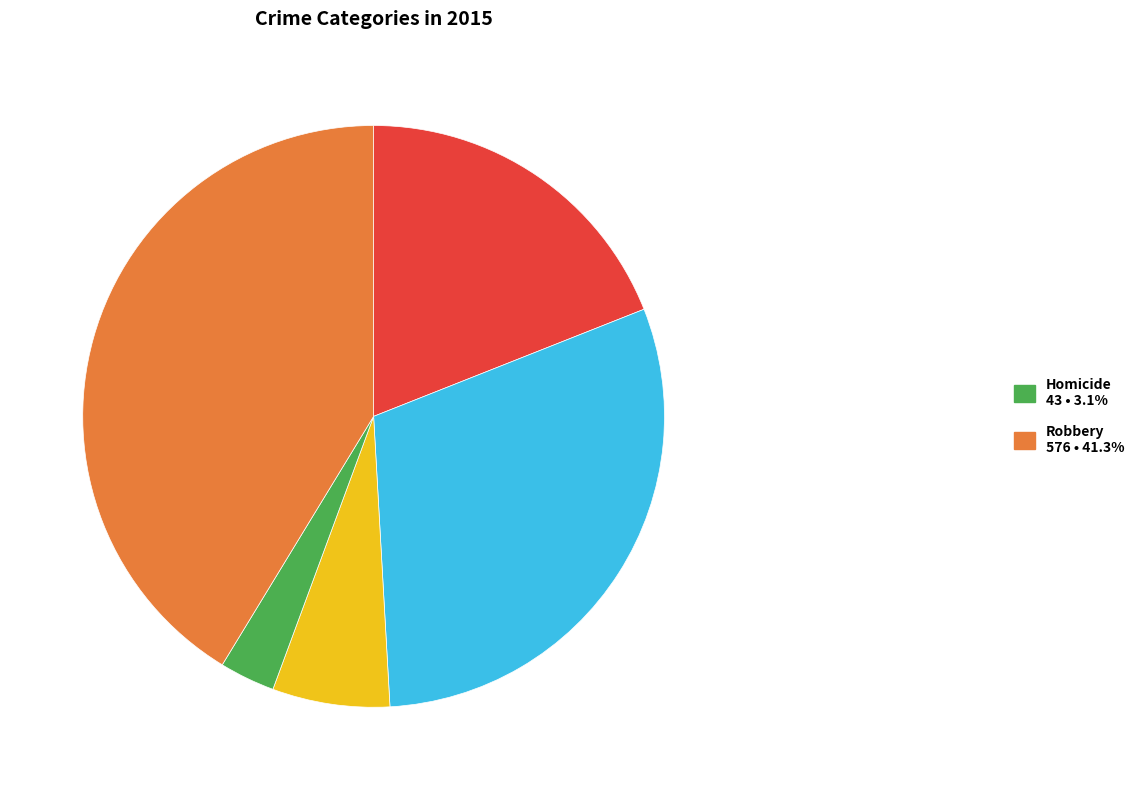

Is there any slice that represents more than half of the pie?

No